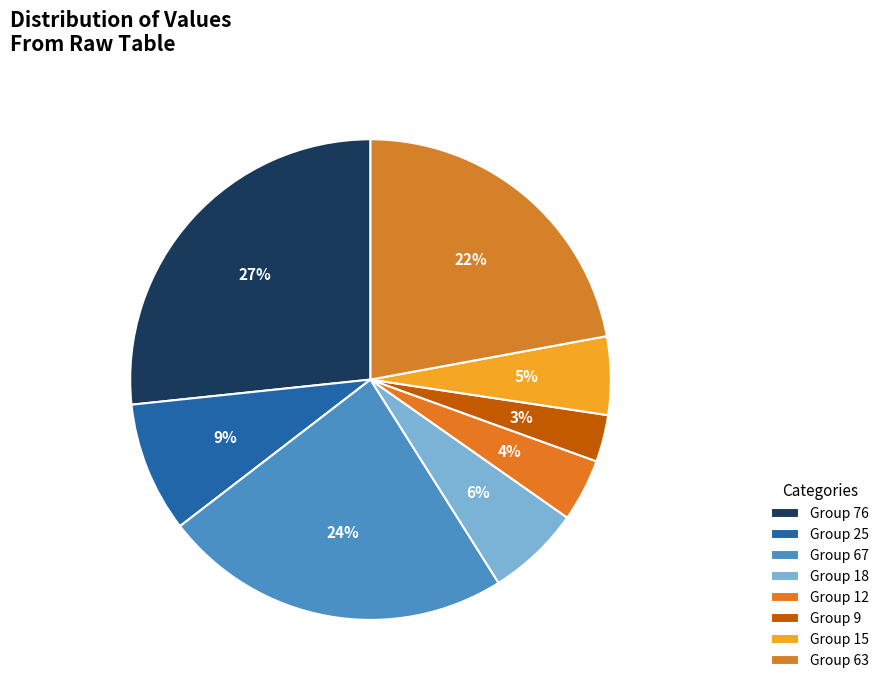

How many segments does this pie chart have?

8